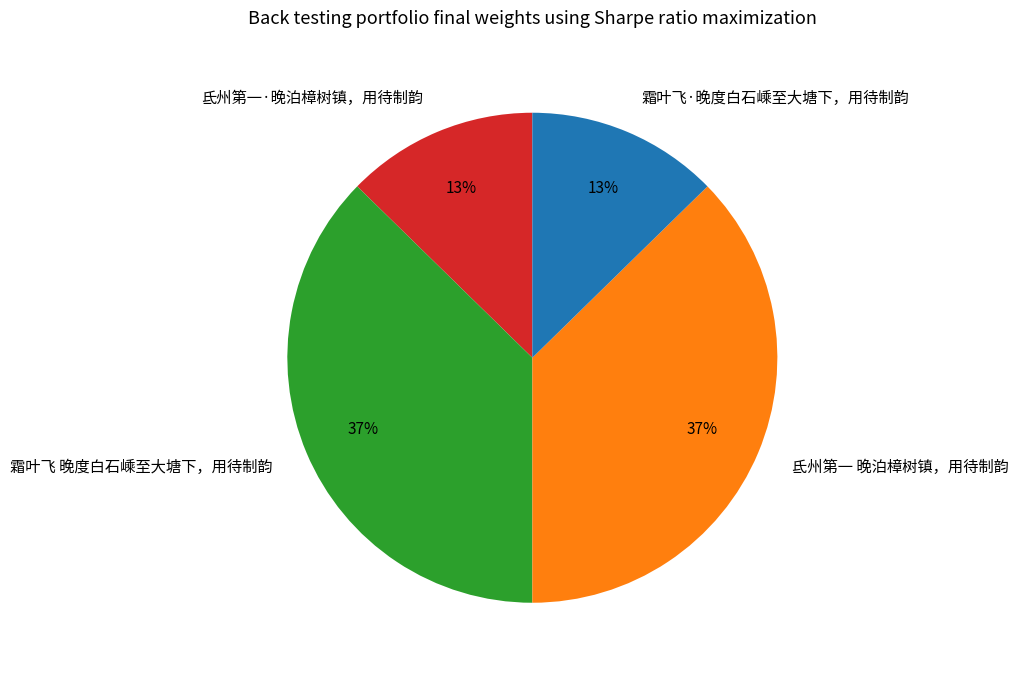

Is the sum of 霜叶飞 晚度白石嵊至大塘下，用待制韵 and 氐州第一 晚泊樟树镇，用待制韵 greater than half?

Yes